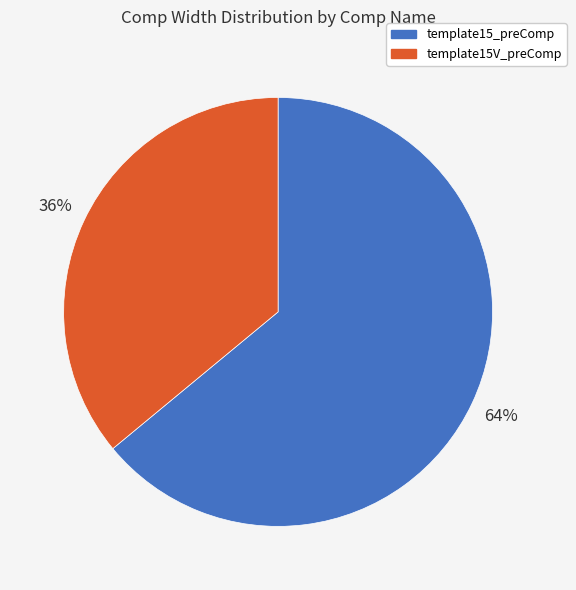

What is the largest slice in the pie chart?

template15_preComp